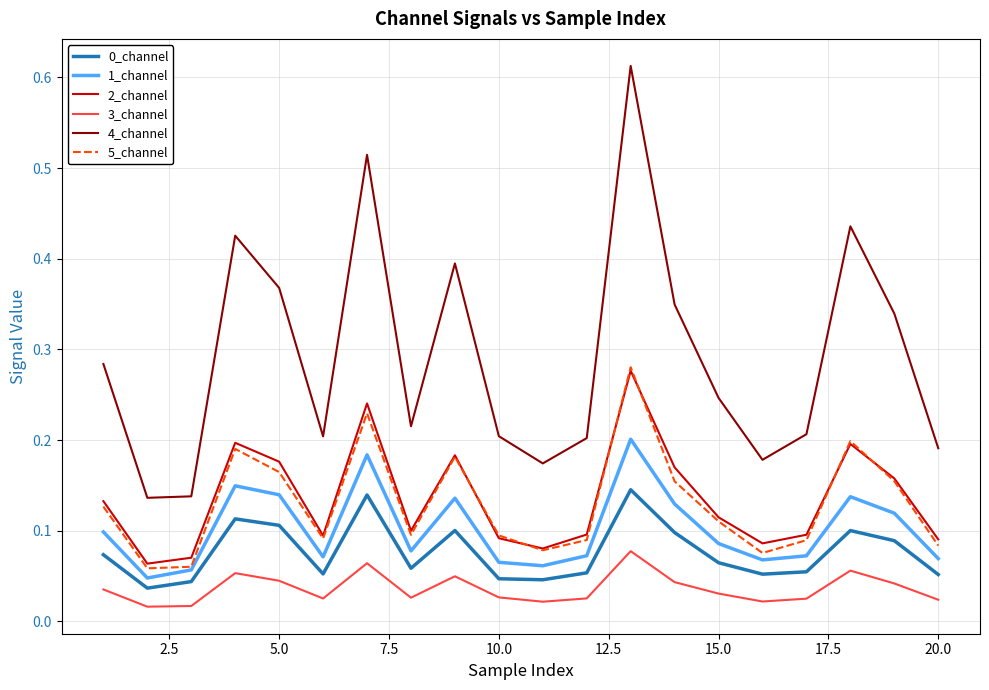

Which series has the largest total across all categories?

4_channel